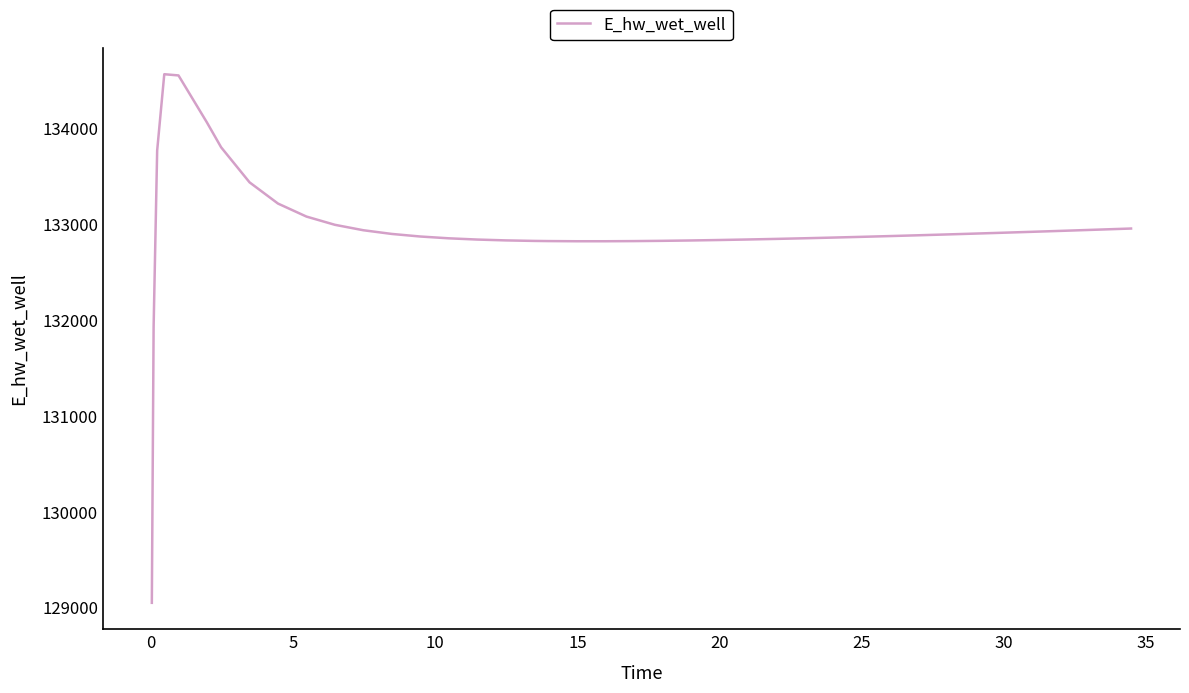

What is the maximum value shown in the chart?

134566.9